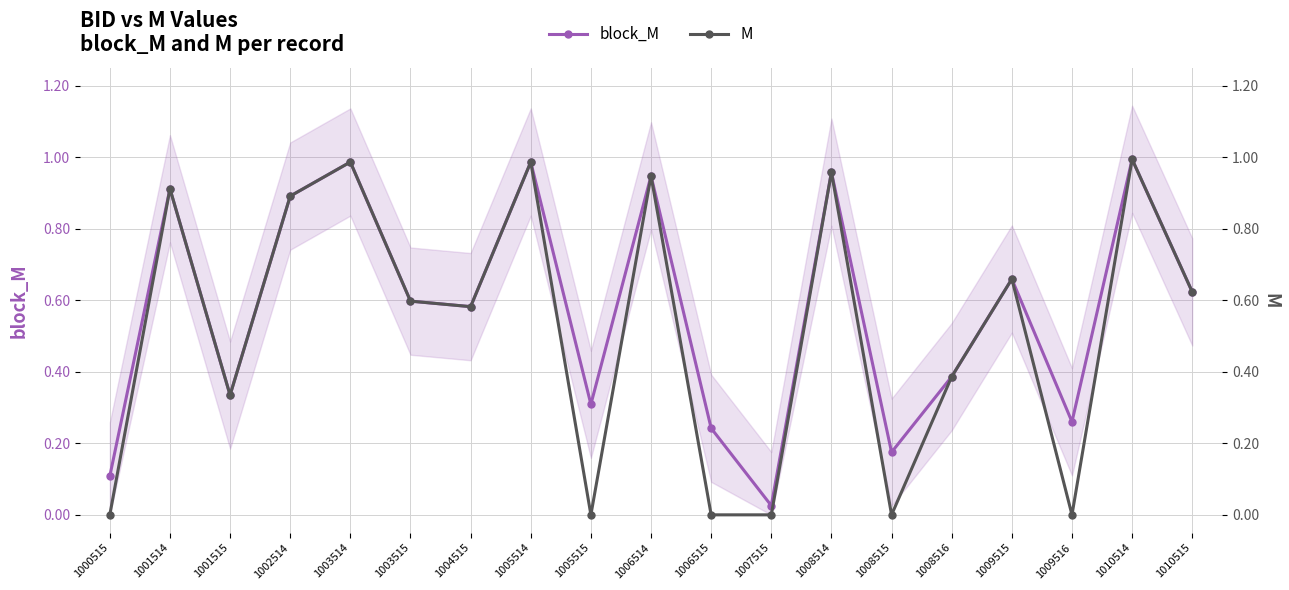

Reading left to right, extract all data points from this chart.

block_M: 1000515=0.1	1001514=0.9	1001515=0.3	1002514=0.9	1003514=1.0	1003515=0.6	1004515=0.6	1005514=1.0	1005515=0.3	1006514=0.9	1006515=0.2	1007515=0.0	1008514=1.0	1008515=0.2	1008516=0.4	1009515=0.7	1009516=0.3	1010514=1.0	1010515=0.6
M: 1000515=0.0	1001514=0.9	1001515=0.3	1002514=0.9	1003514=1.0	1003515=0.6	1004515=0.6	1005514=1.0	1005515=0.0	1006514=0.9	1006515=0.0	1007515=0.0	1008514=1.0	1008515=0.0	1008516=0.4	1009515=0.7	1009516=0.0	1010514=1.0	1010515=0.6